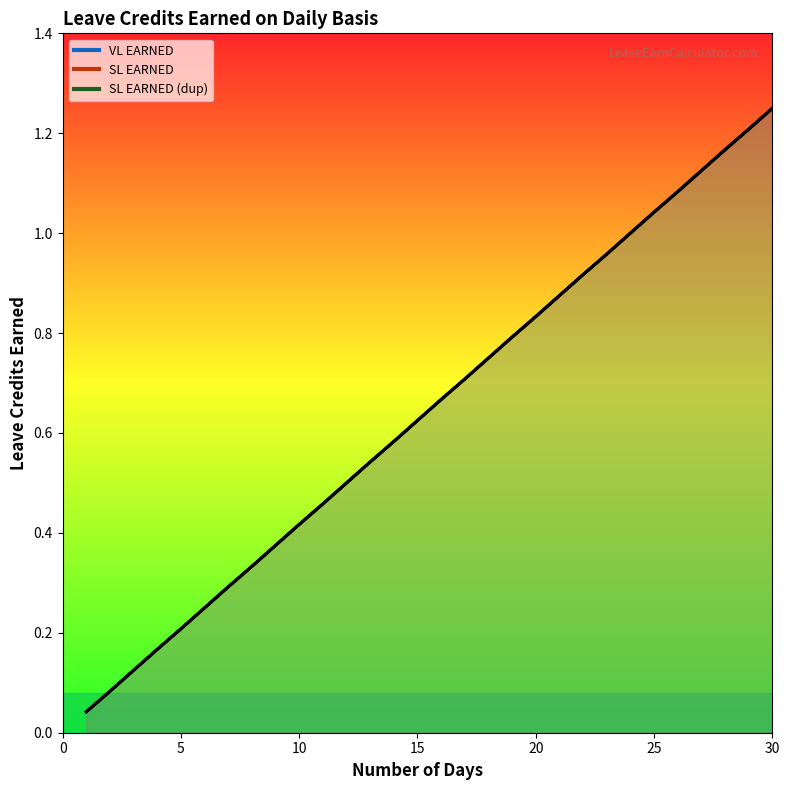

Between 0 and 14, which is larger?

14